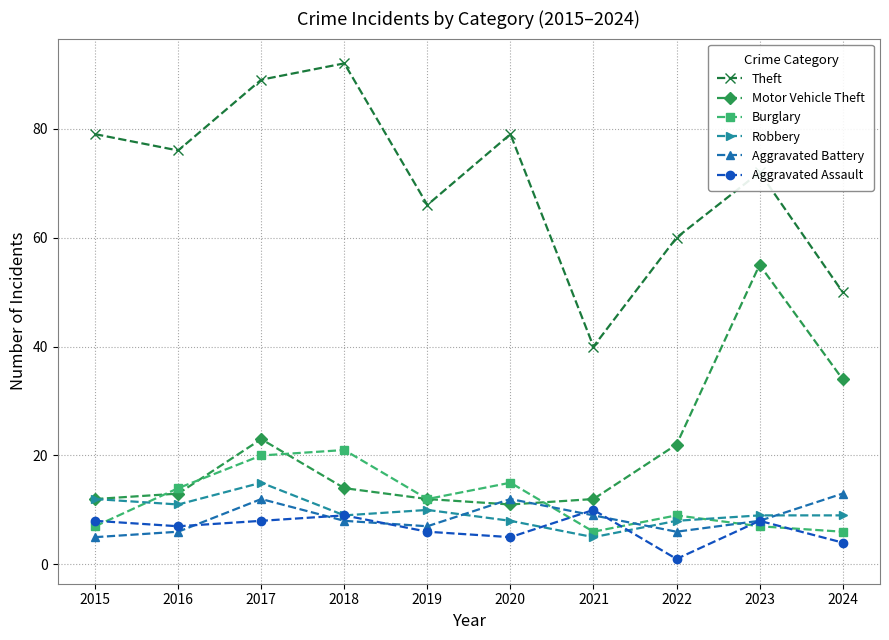

What is the maximum value shown in the chart?

92